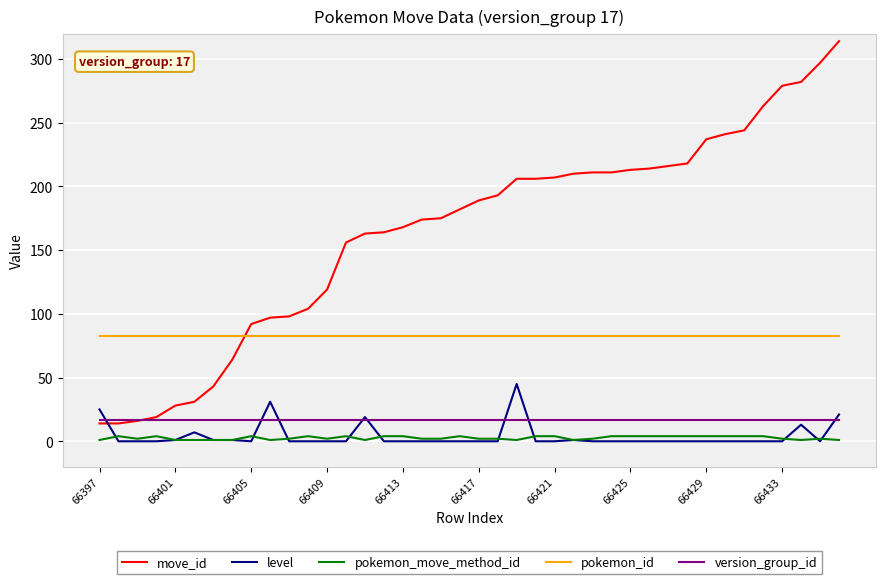

Which series has the largest range (max minus min)?

move_id